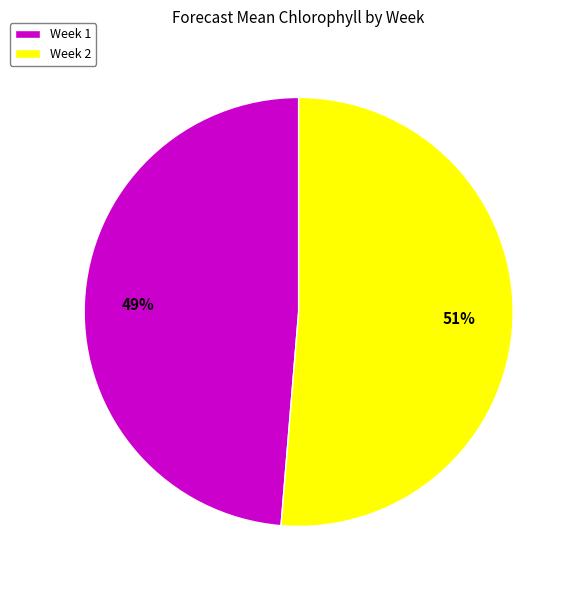

Count the number of slices in the pie.

2